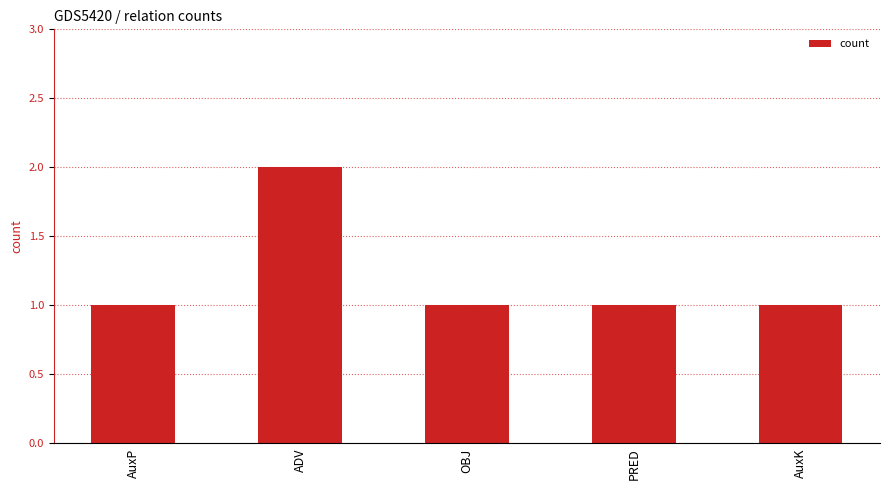

Reading left to right, what are all the values shown in this chart?

1	2	1	1	1